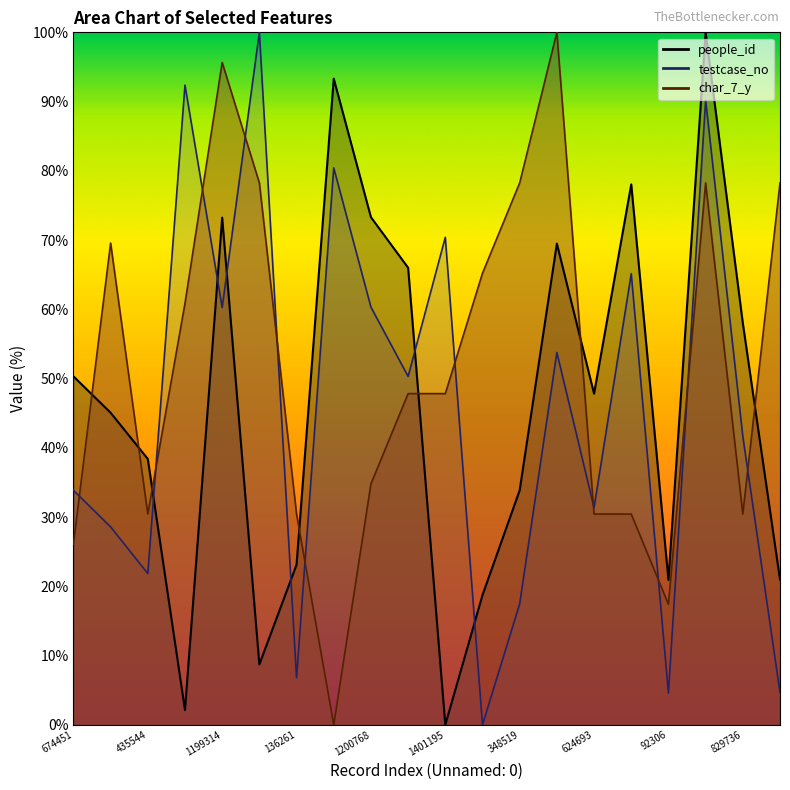

What is the label of the 14th point from the left?

1070291